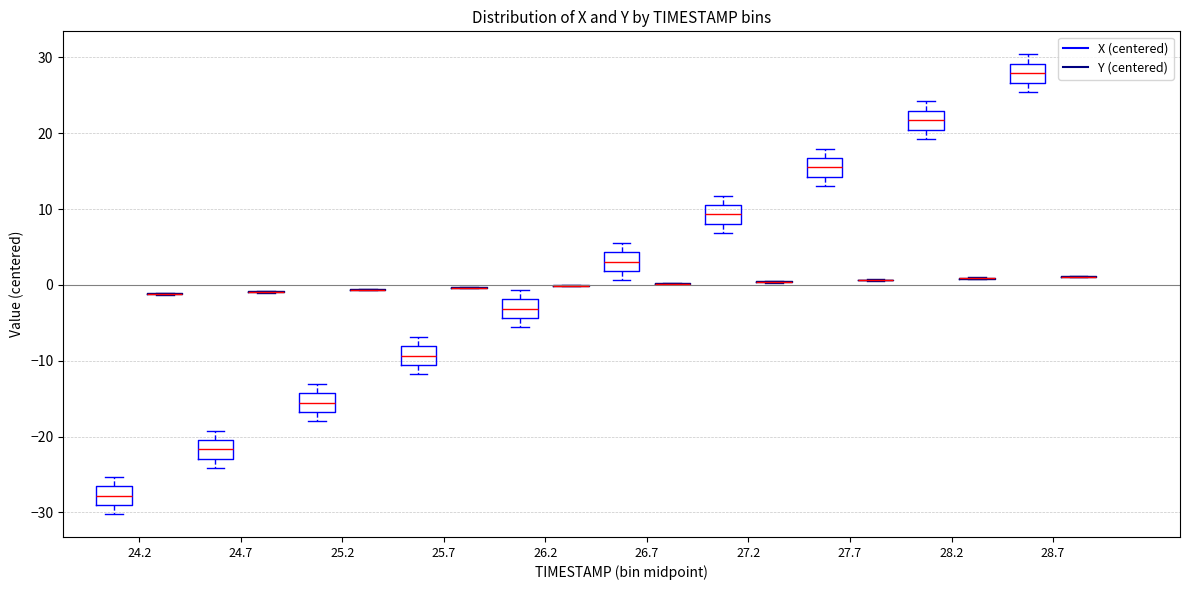

Reading left to right, transcribe this box plot: for each box, give where its median line is, the range the box spans, and where its two whiskers end, as read against the y-axis. The values are not printed on the chart, so give them approximately, as read against the axis.

24.2 (X (centered)): median -28, box -29 to -27, whiskers -30 to -25
24.2 (Y (centered)): box collapsed to a line at -1, whiskers -1 to -1
24.7 (X (centered)): median -22, box -23 to -20, whiskers -24 to -19
24.7 (Y (centered)): box collapsed to a line at -1, whiskers -1 to -1
25.2 (X (centered)): median -16, box -17 to -14, whiskers -18 to -13
25.2 (Y (centered)): box collapsed to a line at -1, whiskers -1 to -1
25.7 (X (centered)): median -9, box -11 to -8, whiskers -12 to -7
25.7 (Y (centered)): box collapsed to a line at 0, whiskers 0 to 0
26.2 (X (centered)): median -3, box -4 to -2, whiskers -6 to -1
26.2 (Y (centered)): box collapsed to a line at 0, whiskers 0 to 0
26.7 (X (centered)): median 3, box 2 to 4, whiskers 1 to 6
26.7 (Y (centered)): box collapsed to a line at 0, whiskers 0 to 0
27.2 (X (centered)): median 9, box 8 to 11, whiskers 7 to 12
27.2 (Y (centered)): box collapsed to a line at 0, whiskers 0 to 1
27.7 (X (centered)): median 15, box 14 to 17, whiskers 13 to 18
27.7 (Y (centered)): box collapsed to a line at 1, whiskers 1 to 1
28.2 (X (centered)): median 22, box 20 to 23, whiskers 19 to 24
28.2 (Y (centered)): box collapsed to a line at 1, whiskers 1 to 1
28.7 (X (centered)): median 28, box 27 to 29, whiskers 25 to 30
28.7 (Y (centered)): box collapsed to a line at 1, whiskers 1 to 1